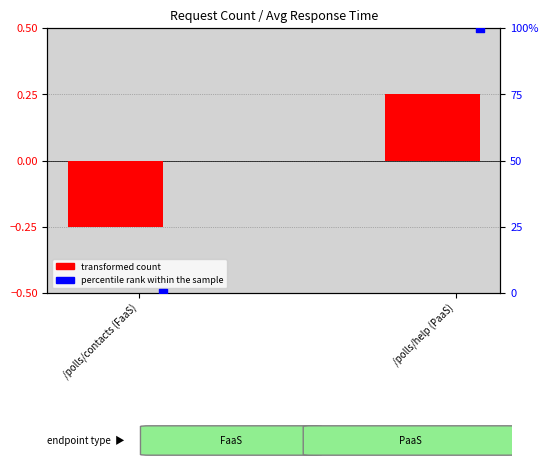

At which category is the sum across all series the highest?

/polls/help (PaaS)